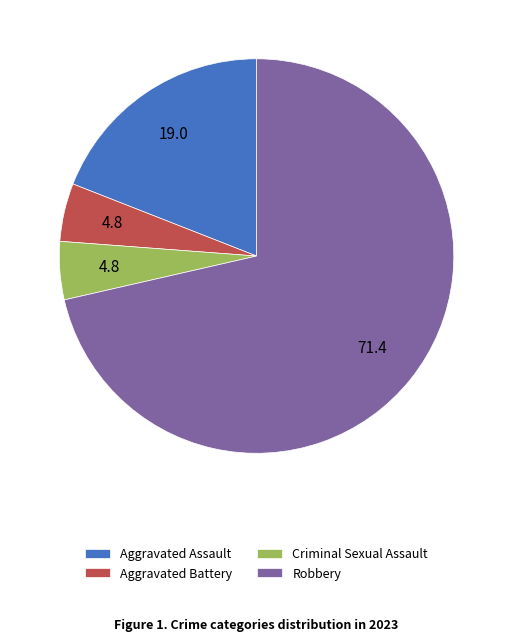

Approximately how many times larger is the value at Aggravated Battery compared to Criminal Sexual Assault?

1.0